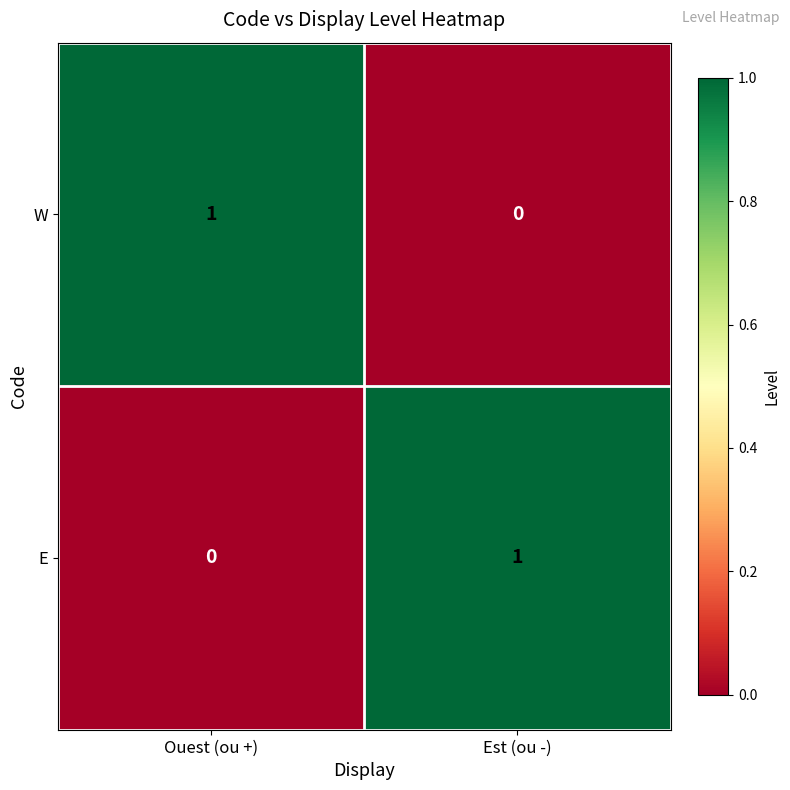

Where is E nearest to the value 0?

Ouest (ou +)